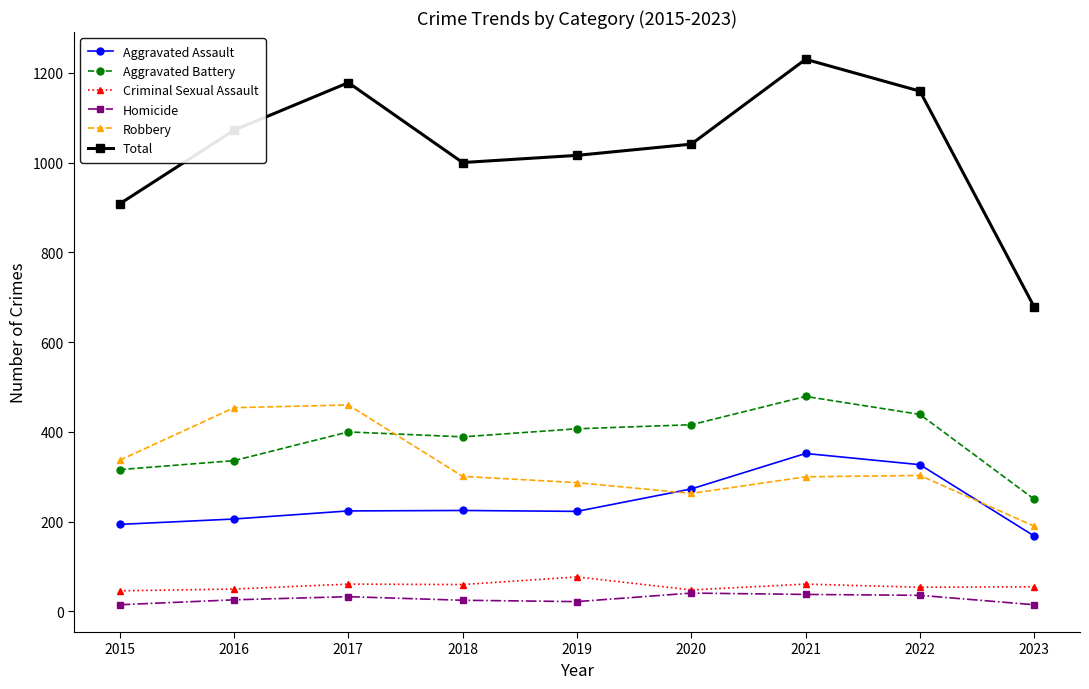

Where is the first local minimum for Total?

2018